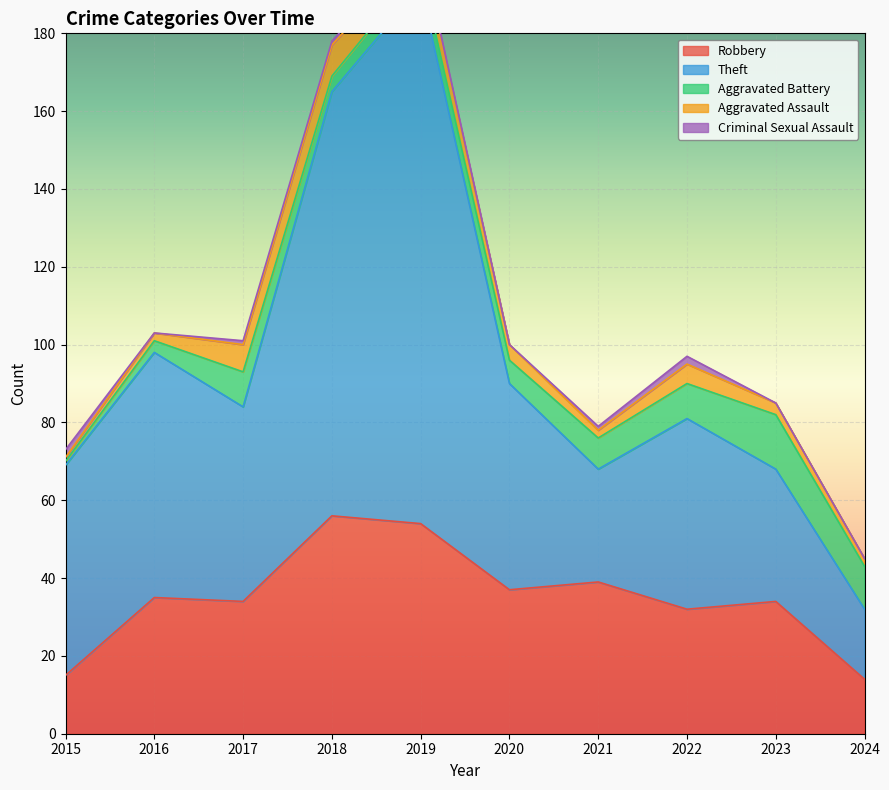

At 2024, list the series in order from smallest to largest.

Criminal Sexual Assault, Aggravated Assault, Aggravated Battery, Robbery, Theft